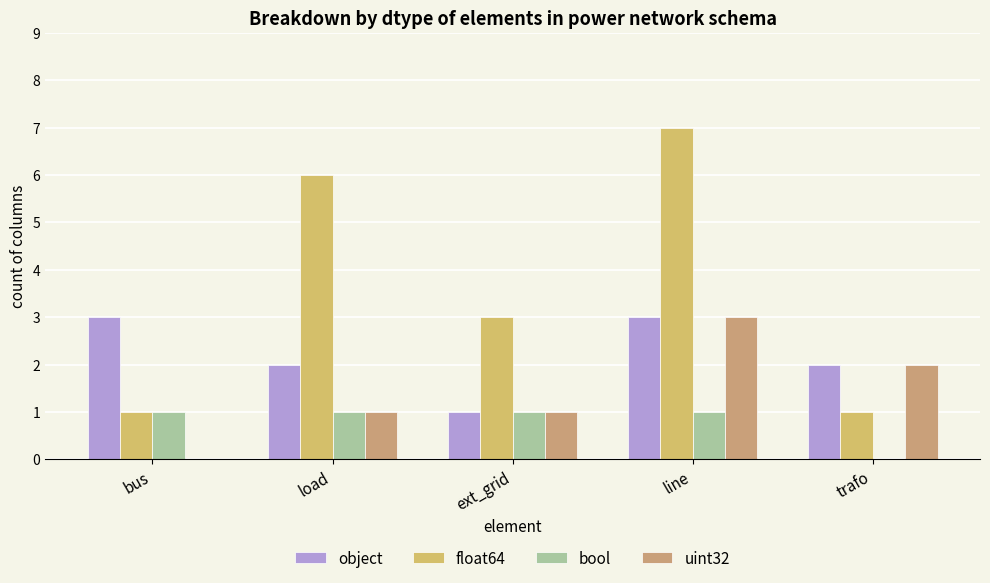

What is the difference between the highest and lowest values at ext_grid?

2